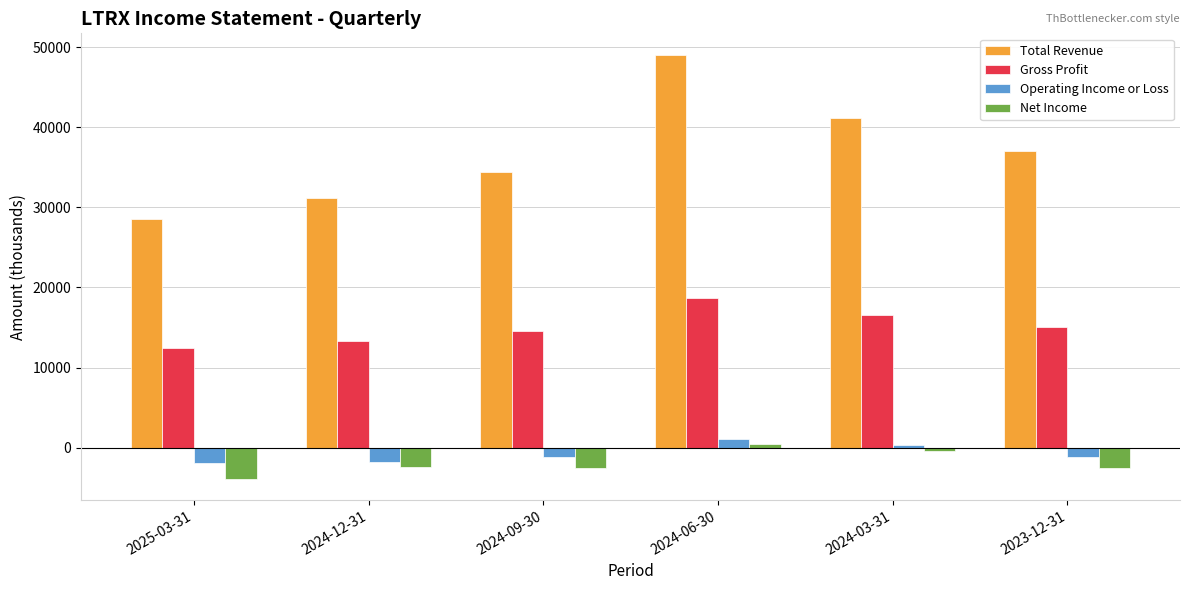

Is it true that Total Revenue equals 46514 at 2025-03-31?

False